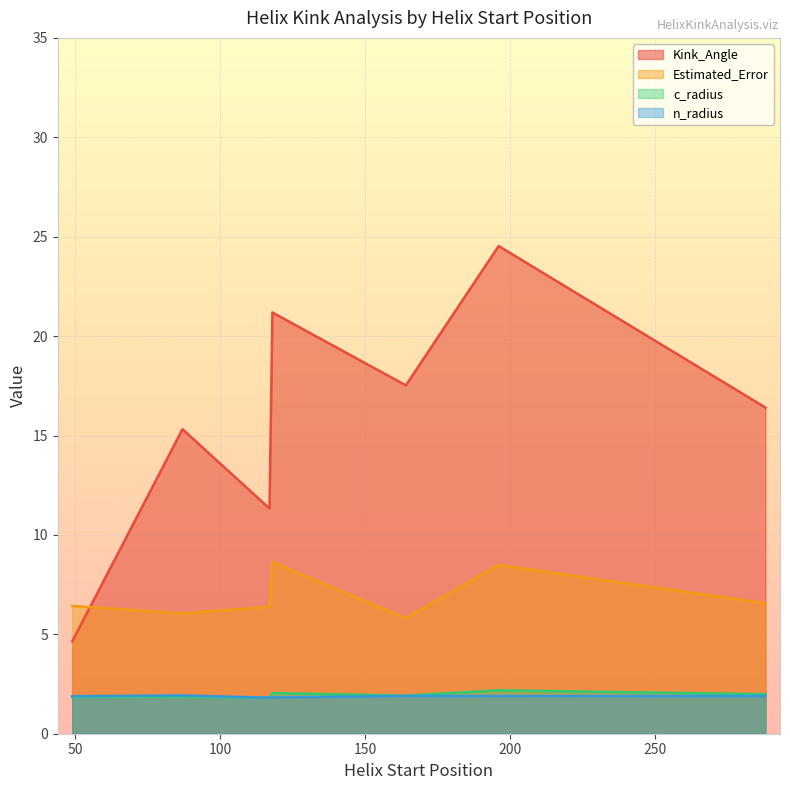

What is the average value of the Kink_Angle series?

15.9